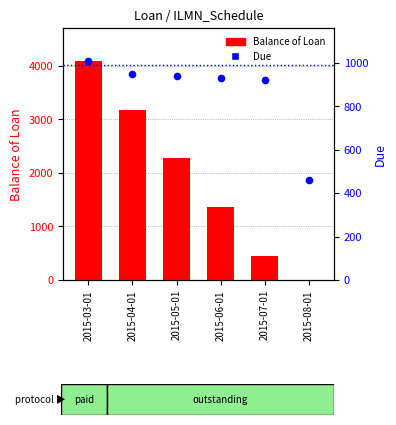

Which series has the largest total across all categories?

Balance of Loan